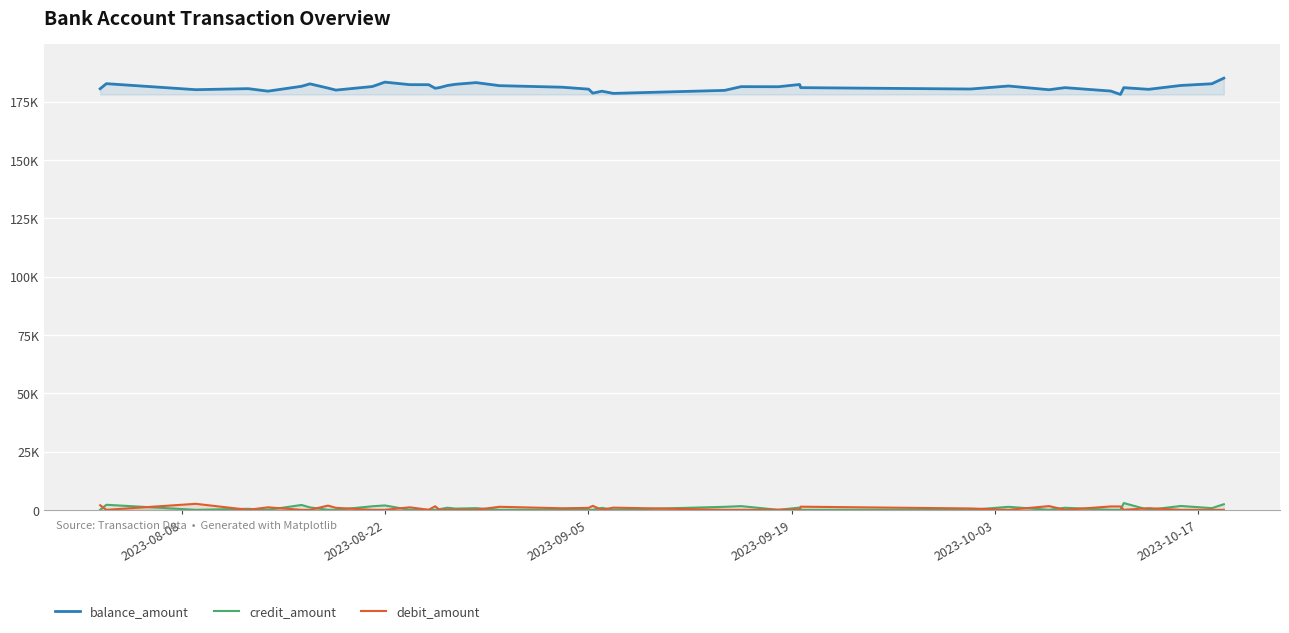

Is it true that credit_amount equals 1349.6 at 13?

False